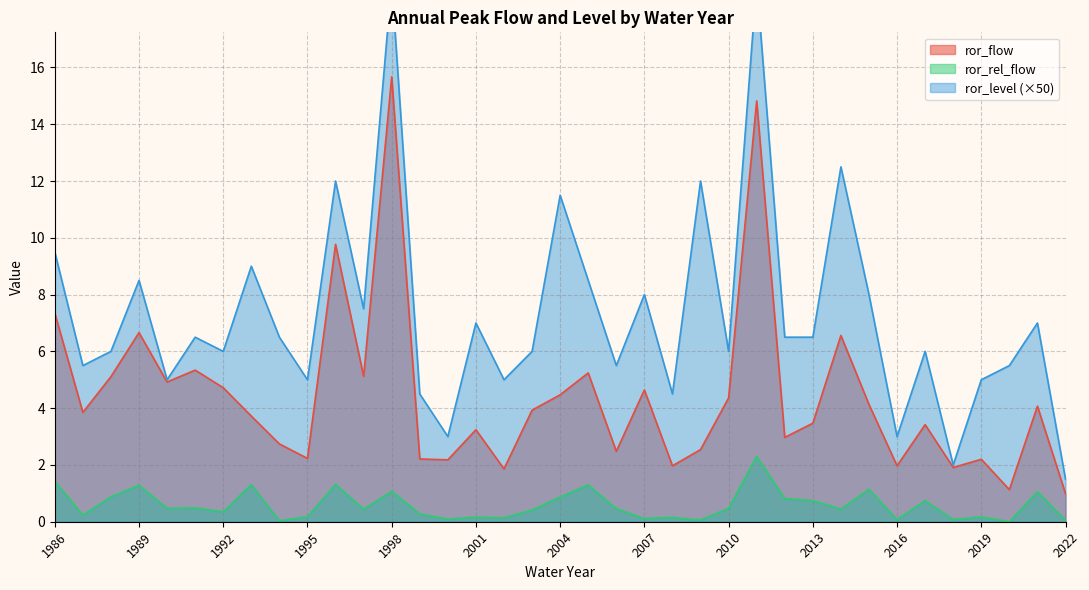

True or false: ror_level has a value of 7.9 at 2010.

False